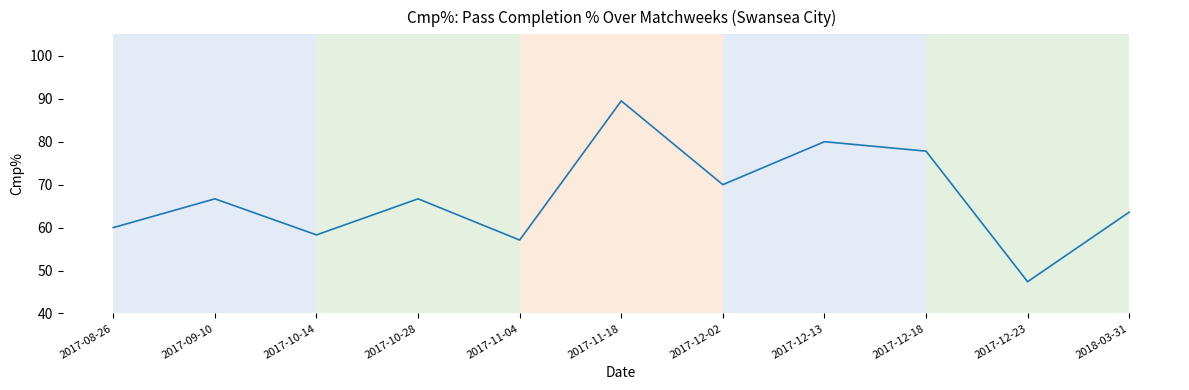

What position from the right is 2017-10-28?

8